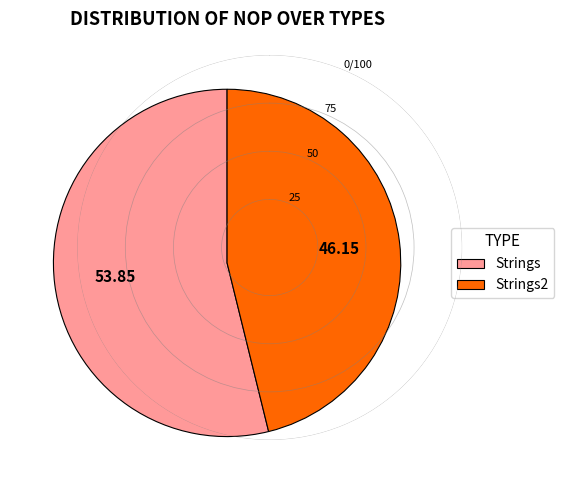

Is the sum of Strings and Strings2 greater than half?

Yes